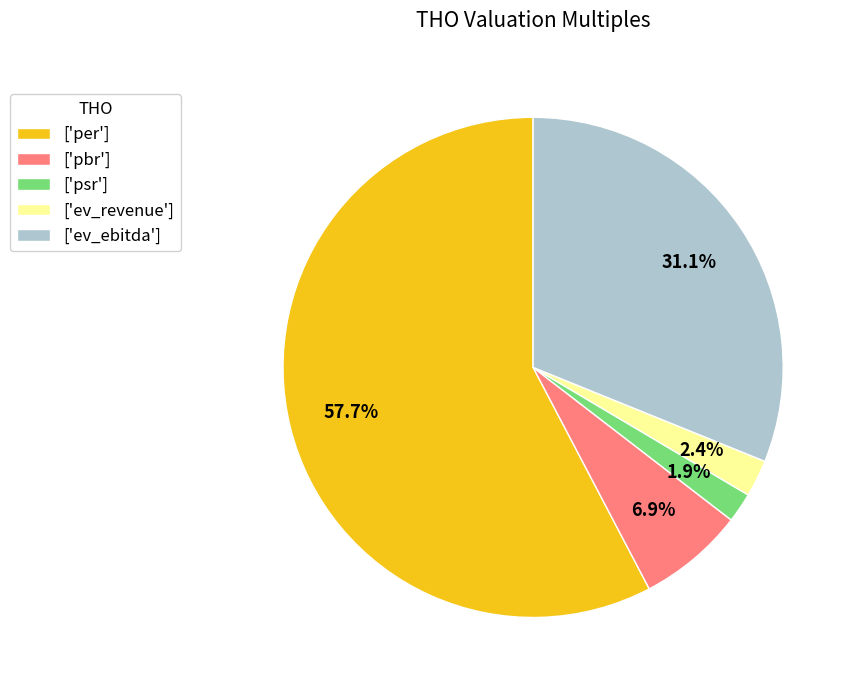

What is the ratio of the value at ['per'] to the value at ['pbr']?

8.4